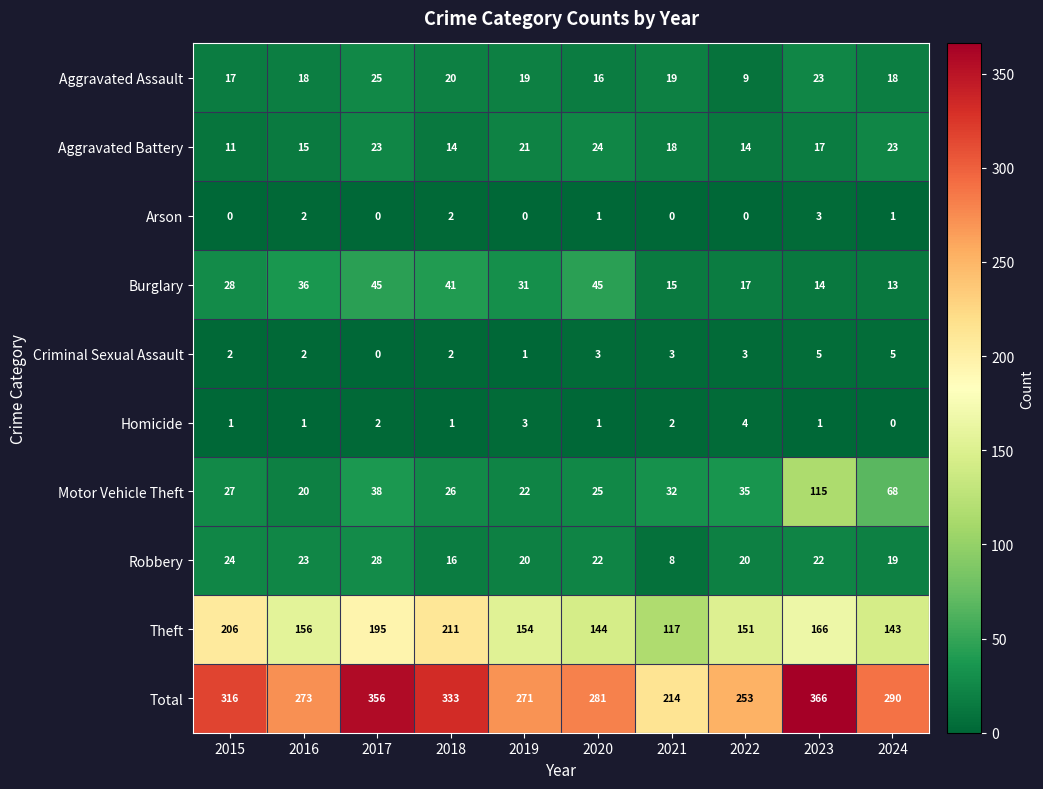

How many data points does each series have?

10